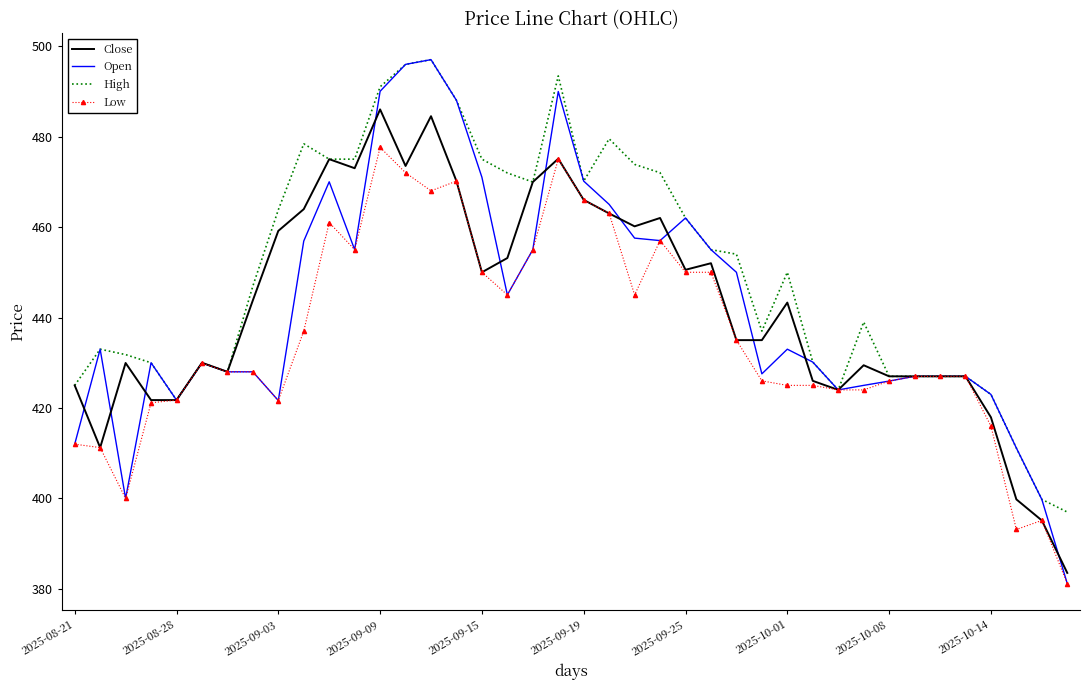

Which series has the largest total across all categories?

High